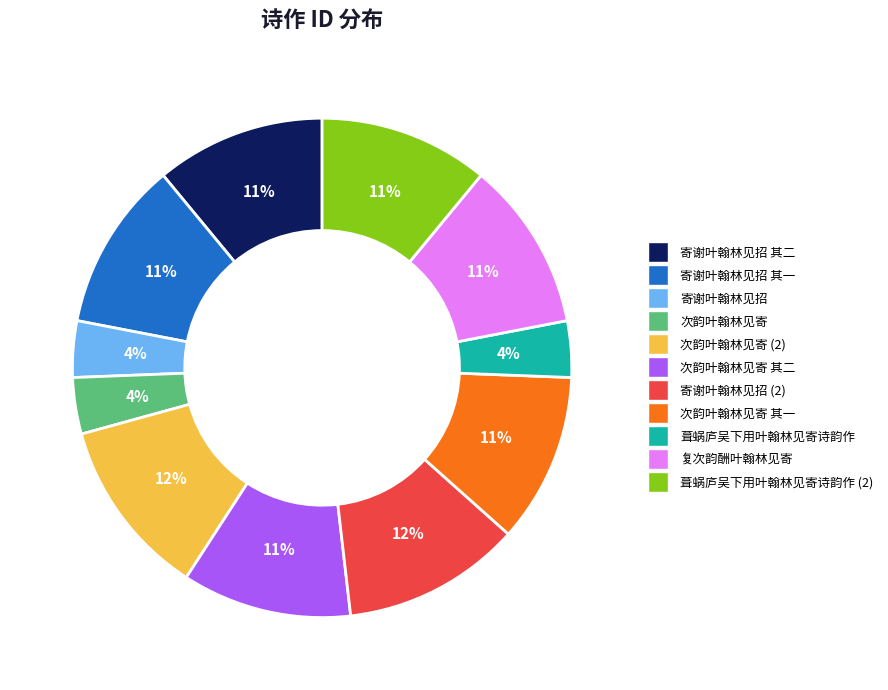

To the nearest percent, what is the difference between the largest and smallest slice percentages?

8%